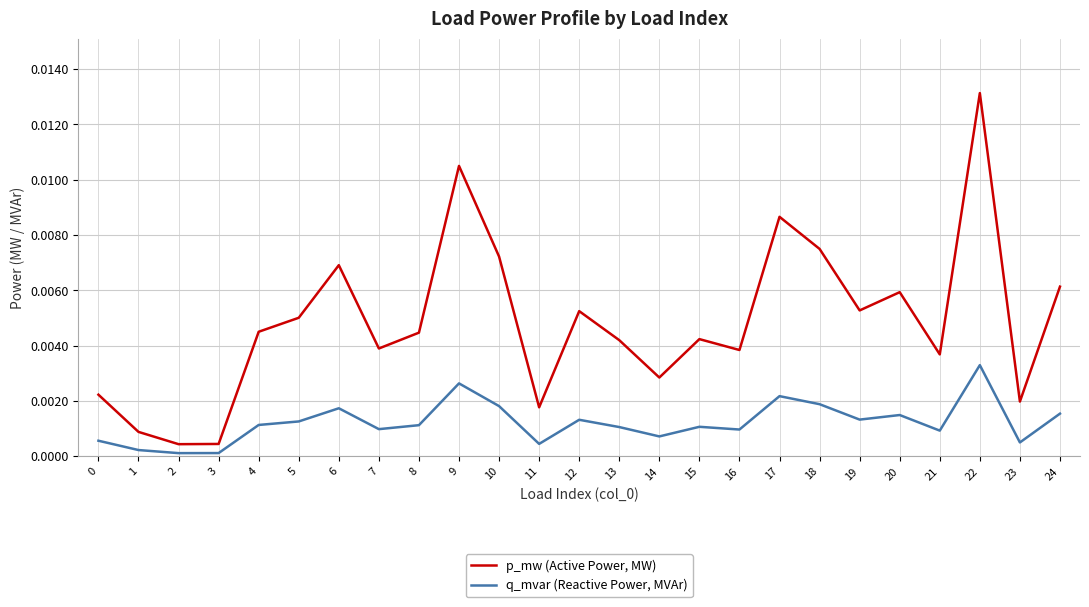

Which series has the widest spread of values?

p_mw (Active Power, MW)